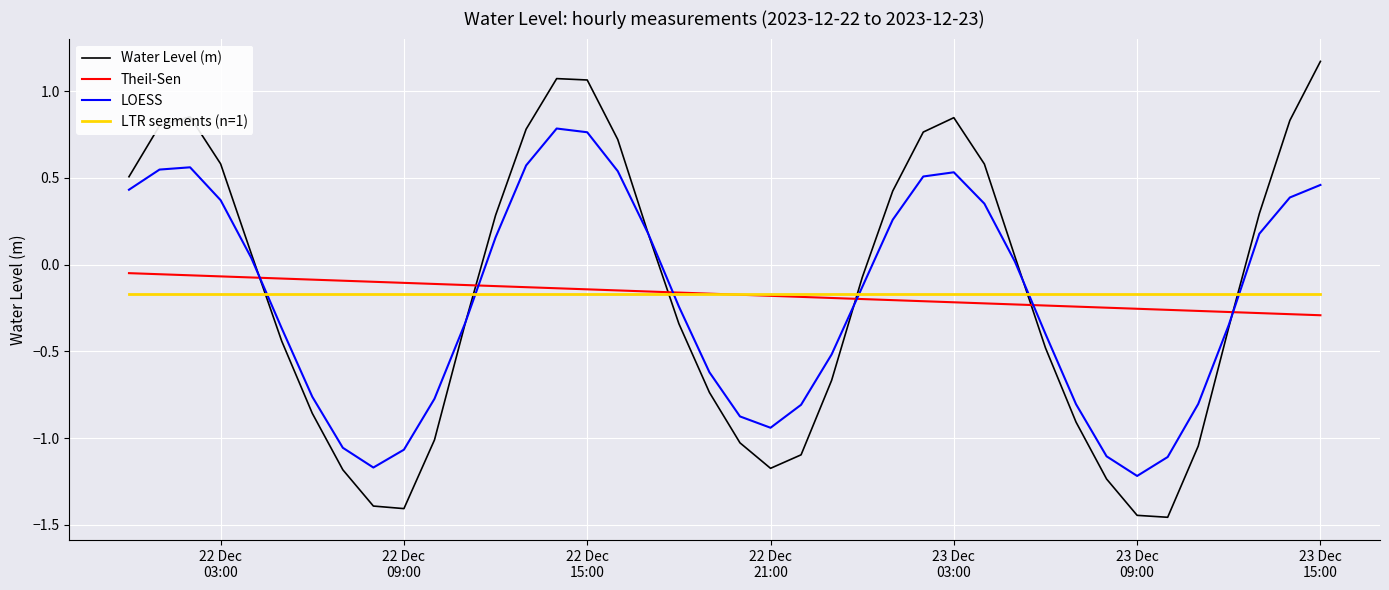

After their last crossing, which series has the higher values: LOESS or LTR segments (n=1)?

LOESS